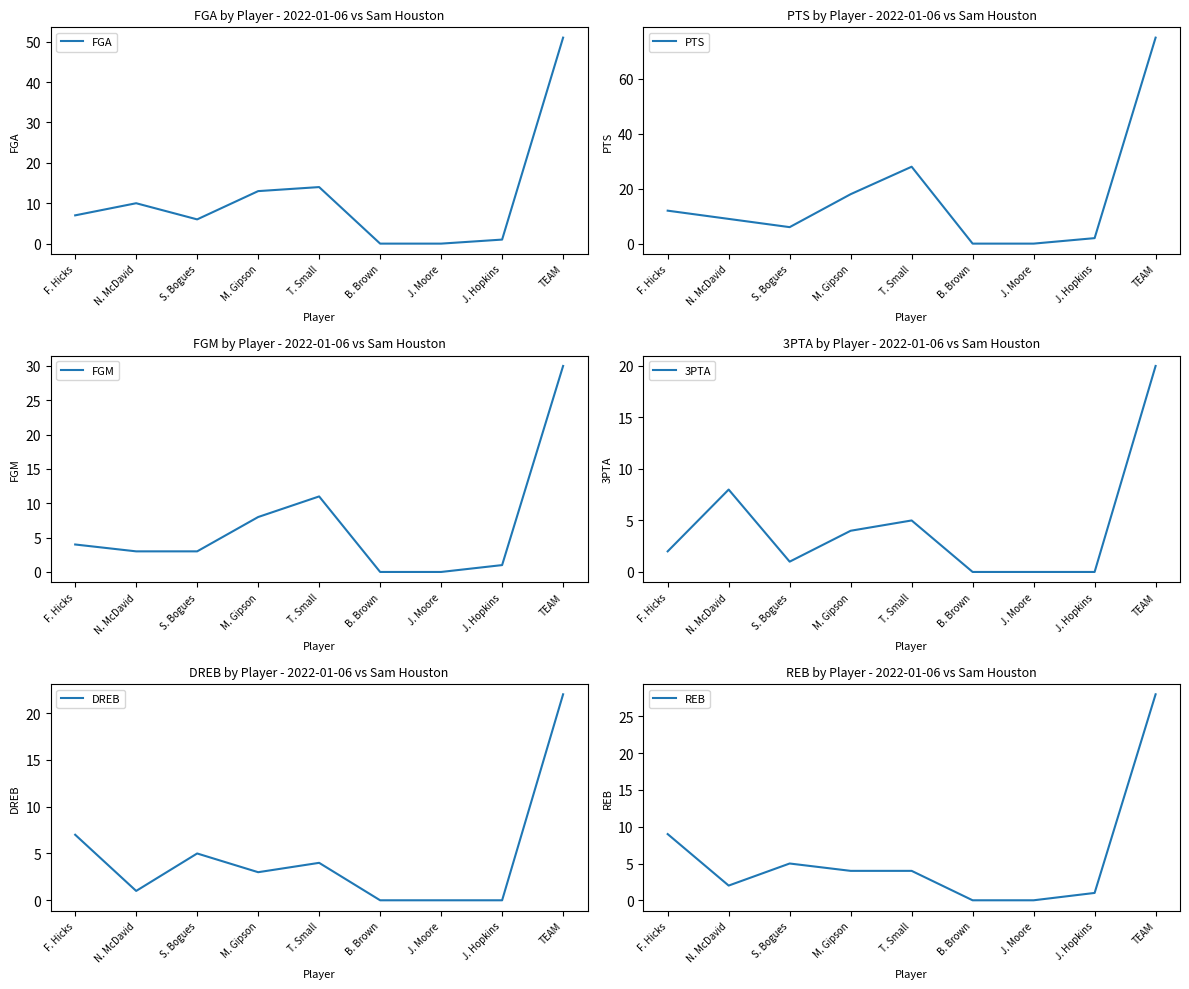

Reading left to right, list all the values displayed in this chart.

FGA: F. Hicks=7	N. McDavid=10	S. Bogues=6	M. Gipson=13	T. Small=14	B. Brown=0	J. Moore=0	J. Hopkins=1	TEAM=51
PTS: F. Hicks=12	N. McDavid=9	S. Bogues=6	M. Gipson=18	T. Small=28	B. Brown=0	J. Moore=0	J. Hopkins=2	TEAM=75
FGM: F. Hicks=4	N. McDavid=3	S. Bogues=3	M. Gipson=8	T. Small=11	B. Brown=0	J. Moore=0	J. Hopkins=1	TEAM=30
3PTA: F. Hicks=2	N. McDavid=8	S. Bogues=1	M. Gipson=4	T. Small=5	B. Brown=0	J. Moore=0	J. Hopkins=0	TEAM=20
DREB: F. Hicks=7	N. McDavid=1	S. Bogues=5	M. Gipson=3	T. Small=4	B. Brown=0	J. Moore=0	J. Hopkins=0	TEAM=22
REB: F. Hicks=9	N. McDavid=2	S. Bogues=5	M. Gipson=4	T. Small=4	B. Brown=0	J. Moore=0	J. Hopkins=1	TEAM=28